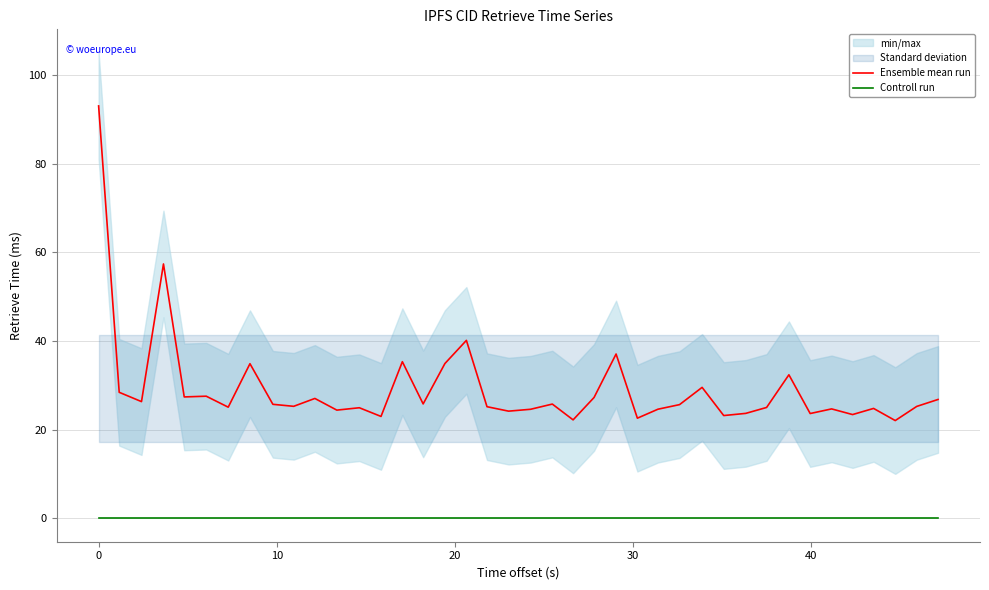

True or false: Controll run and Ensemble mean run intersect in this chart.

False